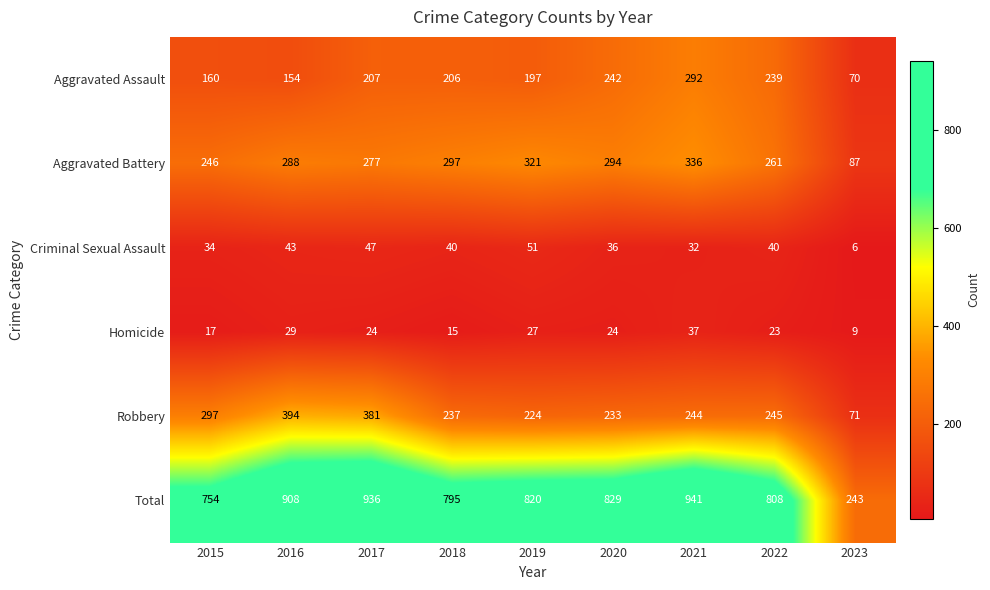

The Aggravated Assault series shows 239 at 2022. True or false?

True